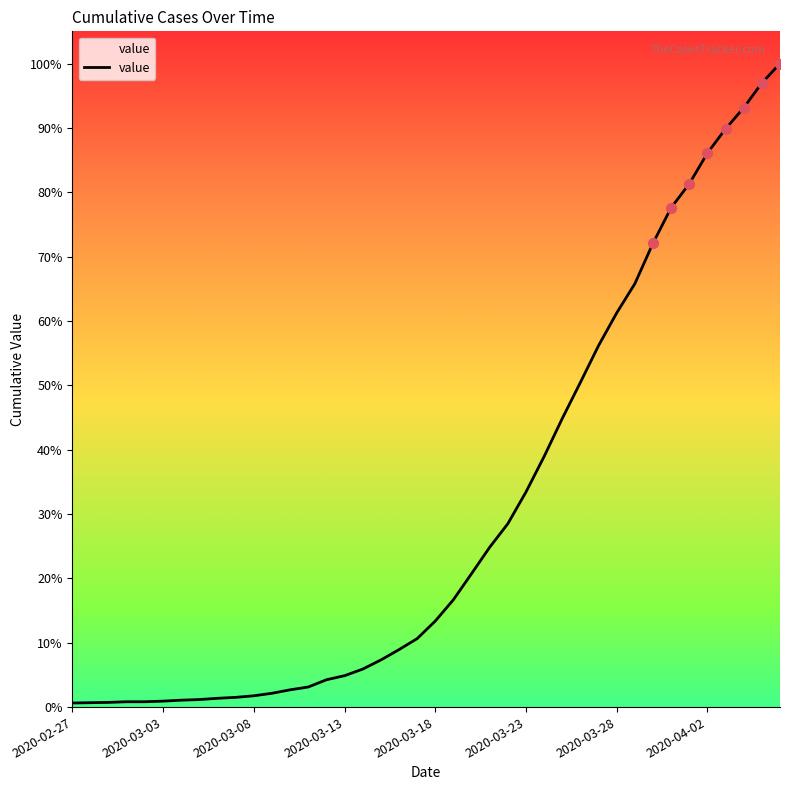

Is this an area chart (filled region under the line)?

Yes